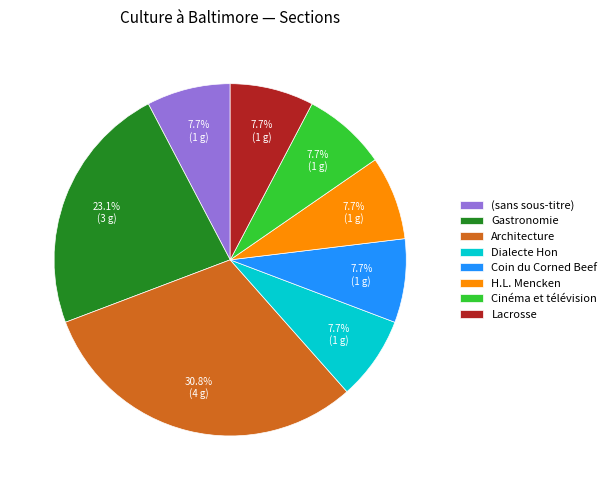

Which slice is the largest?

Architecture